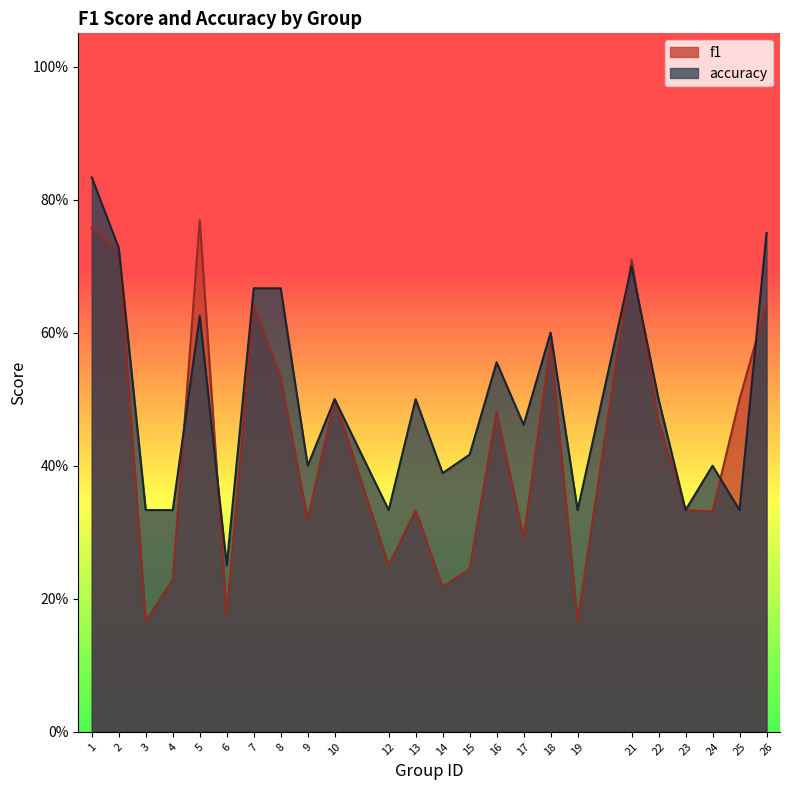

What is the total value across all series at 18?

1.2